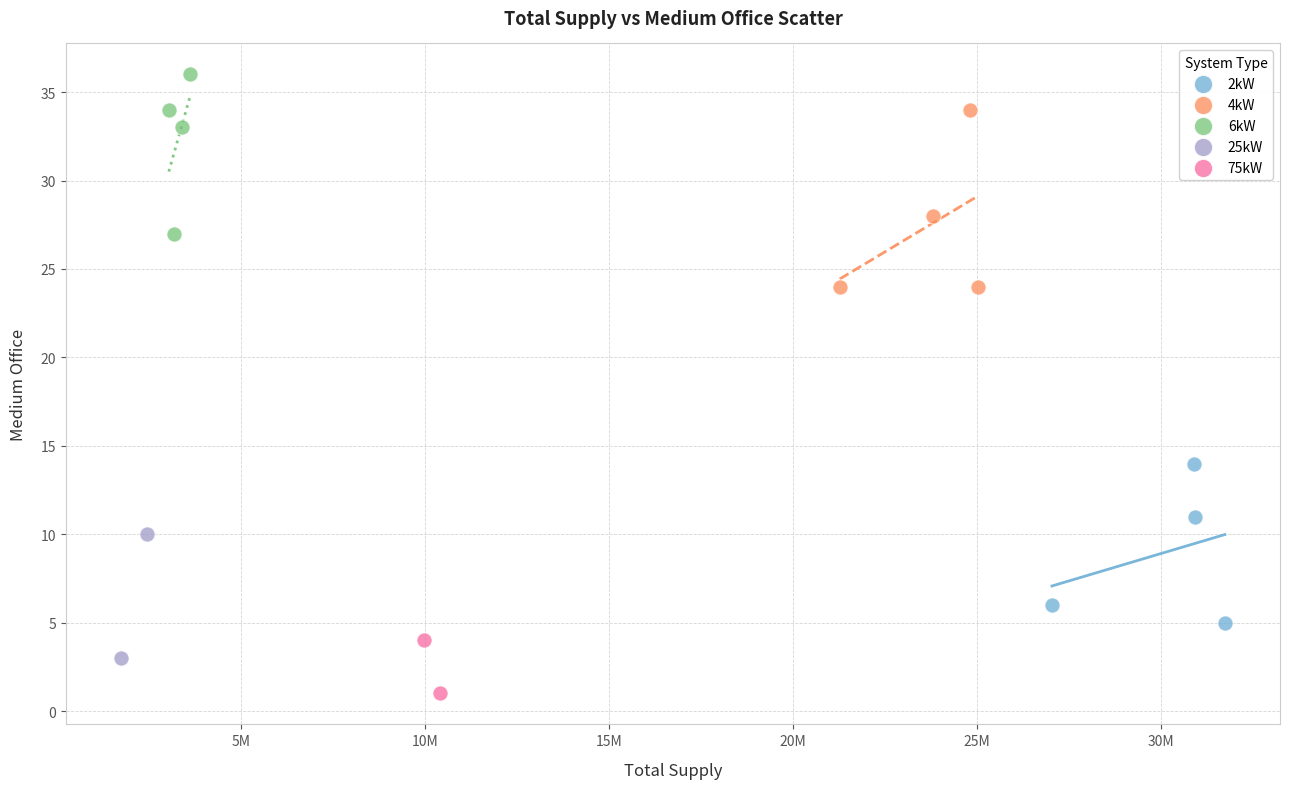

What are all the series names shown in the legend?

2kW, 4kW, 6kW, 25kW, 75kW